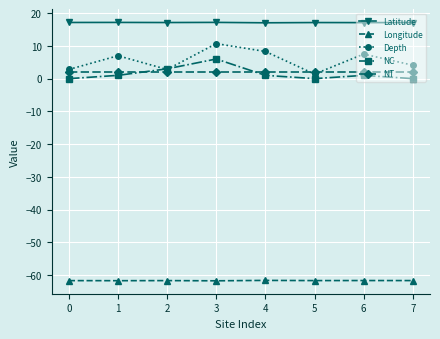

Rank the series by their maximum value, from highest to lowest.

Latitude, Depth, NC, NT, Longitude